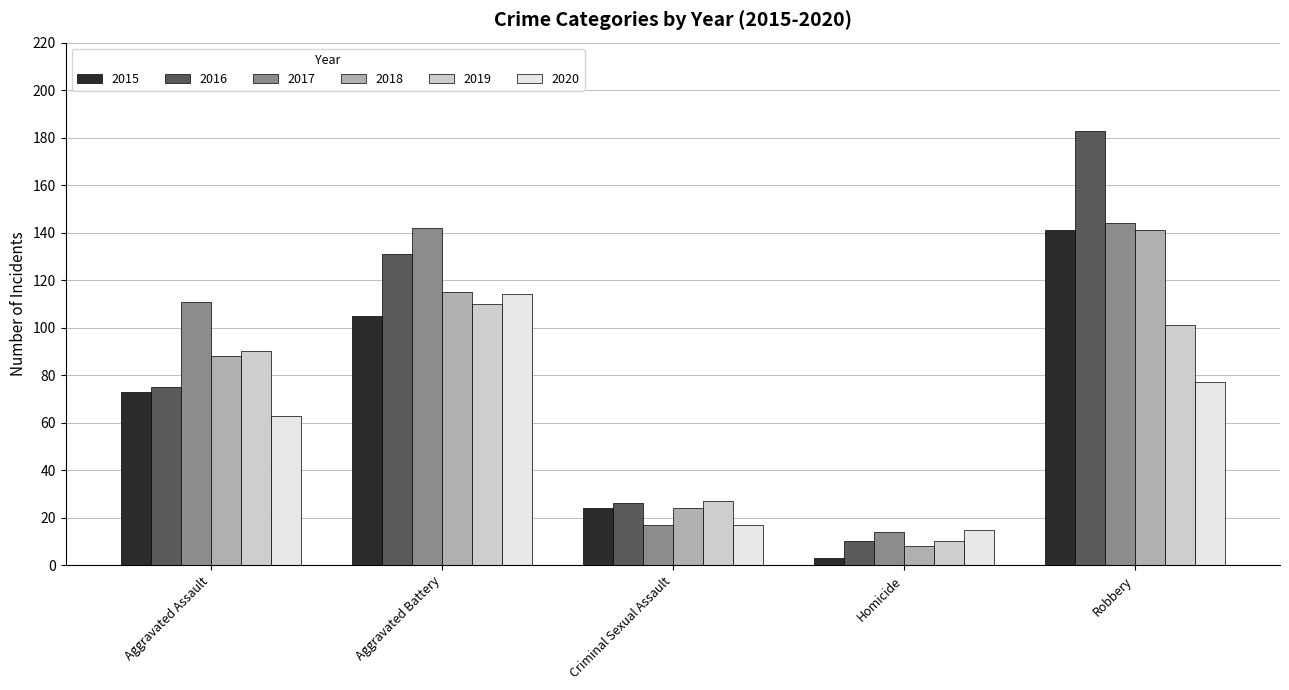

At which category is the sum across all series the highest?

Robbery